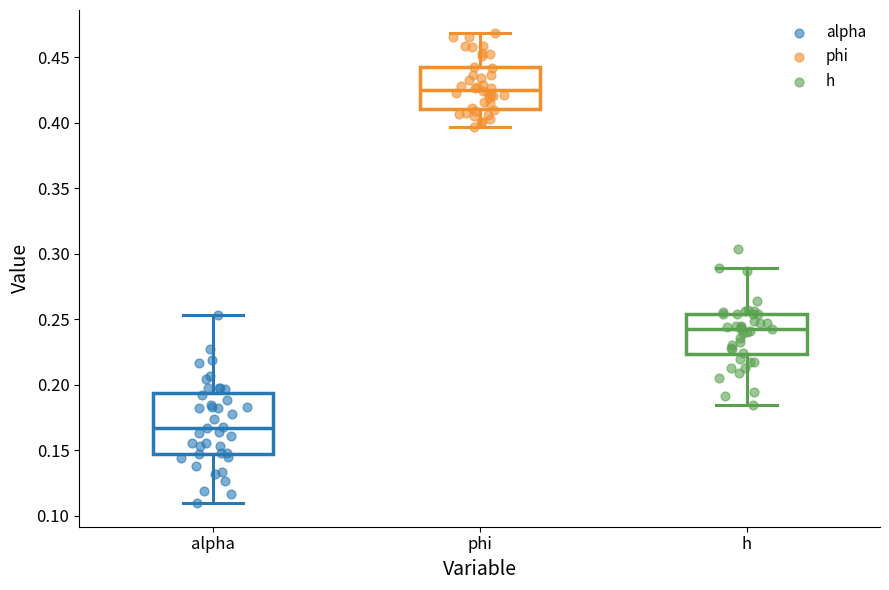

Which box's median line is the lowest?

alpha